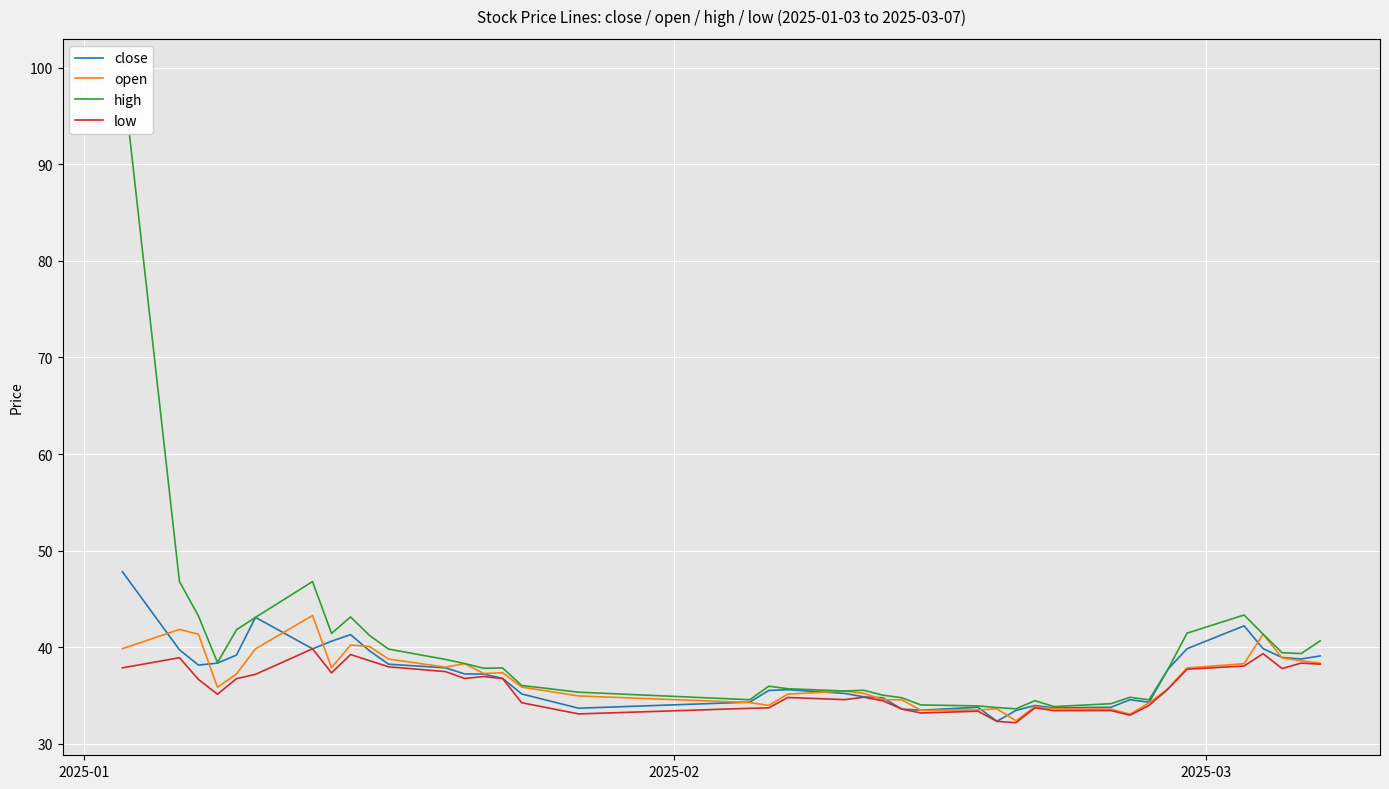

What is the lowest value of the low series?

32.2